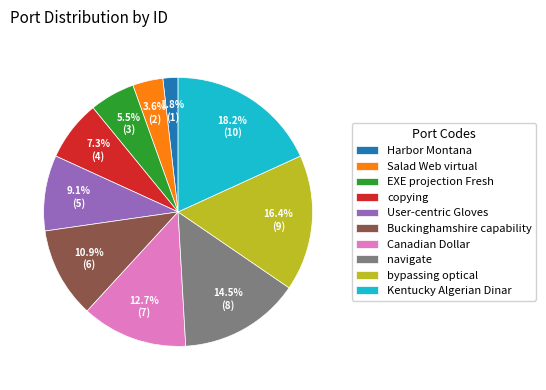

What is the largest slice in the pie chart?

Kentucky Algerian Dinar